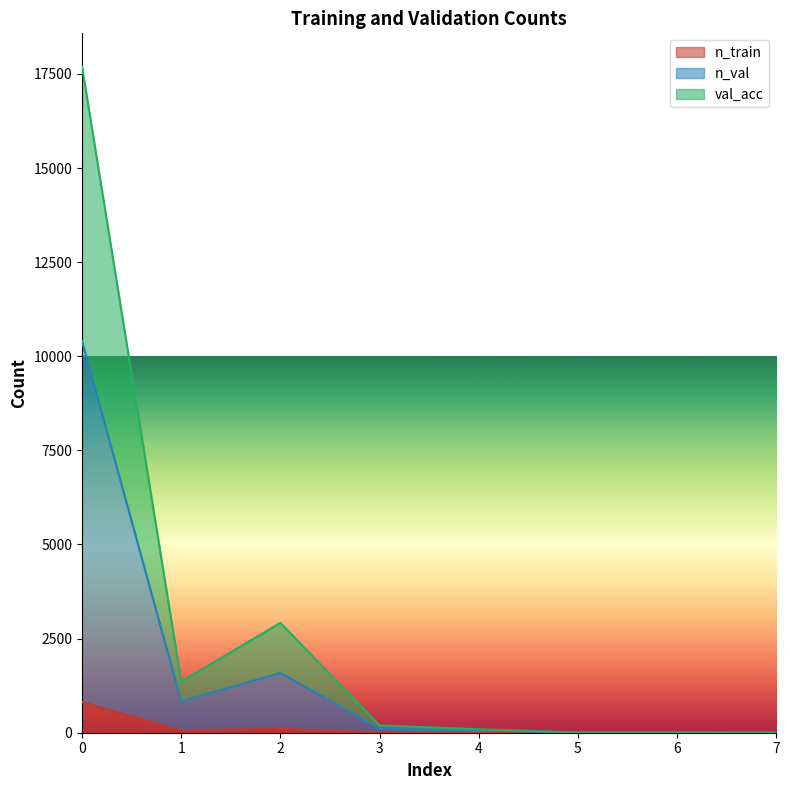

Which series has the largest total across all categories?

val_acc